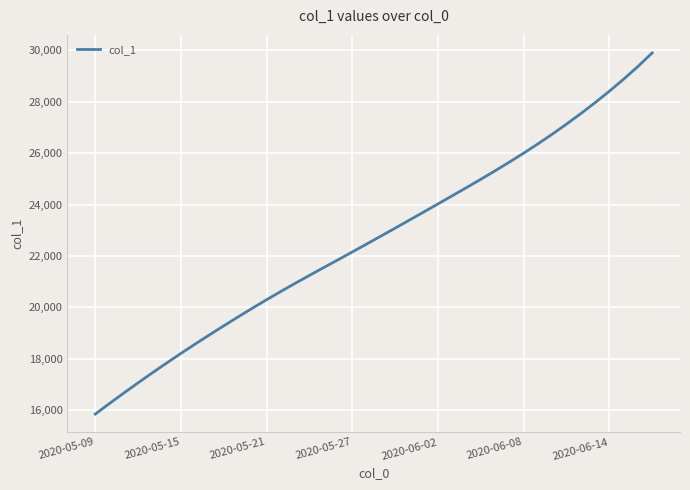

What is the difference between the maximum and minimum values?

14059.9